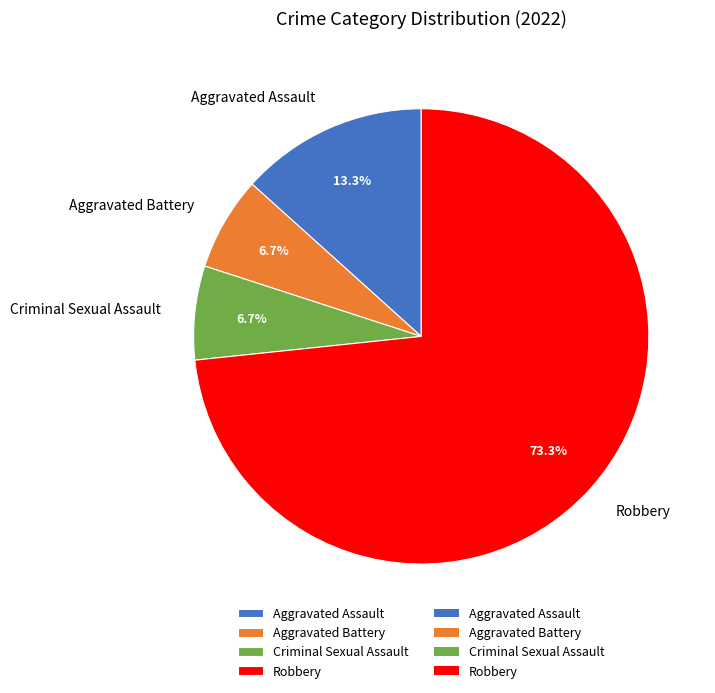

Which slice is the largest?

Robbery